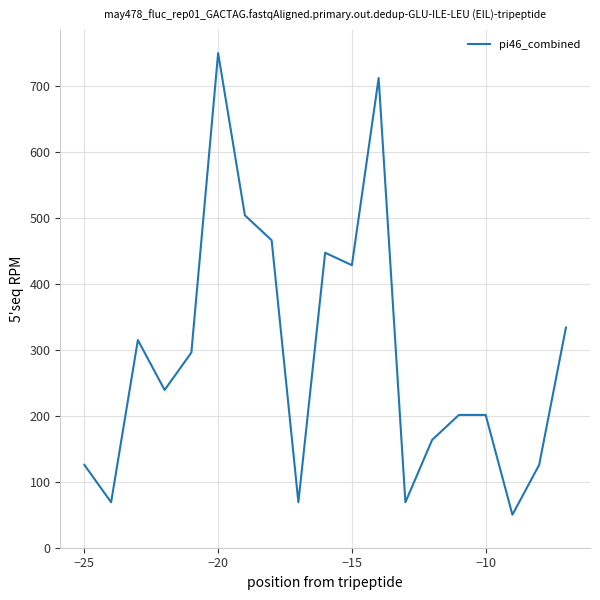

What is the minimum value shown in the chart?

50.0